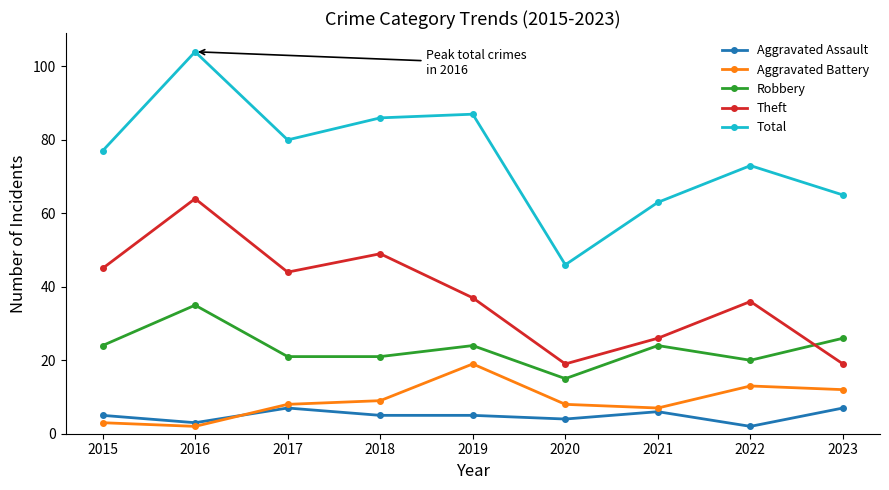

Is it true that Aggravated Assault equals 5 at 2015?

True